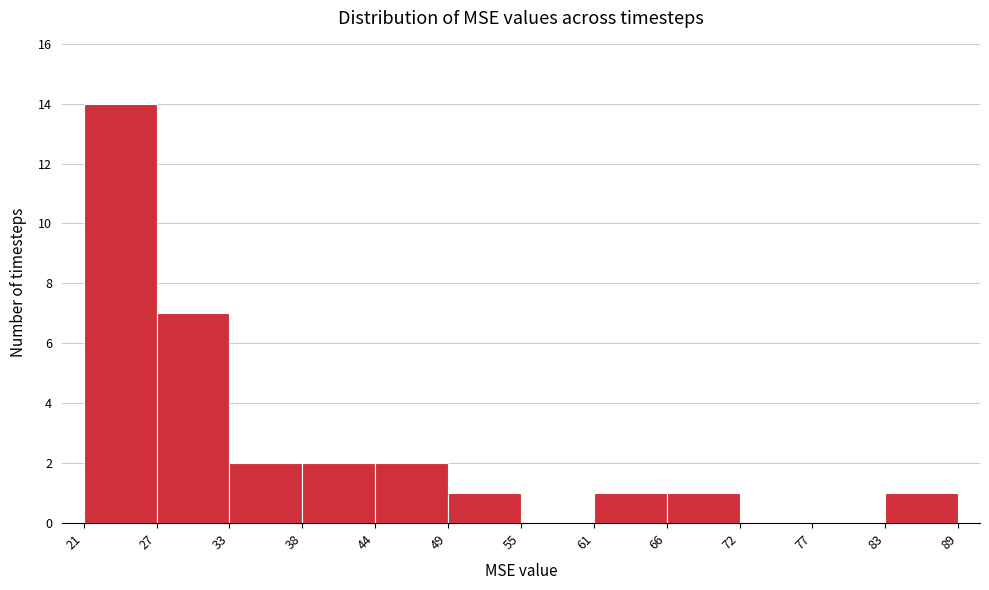

Reading left to right, list every bar in this chart as the range it spans on the x-axis followed by its height. The values are not printed on the chart, so give them approximately, as read against the axis.

21 to 27: 14
27 to 33: 7
33 to 38: 2
38 to 44: 2
44 to 49: 2
49 to 55: 1
55 to 61: 0
61 to 66: 1
66 to 72: 1
72 to 77: 0
77 to 83: 0
83 to 89: 1